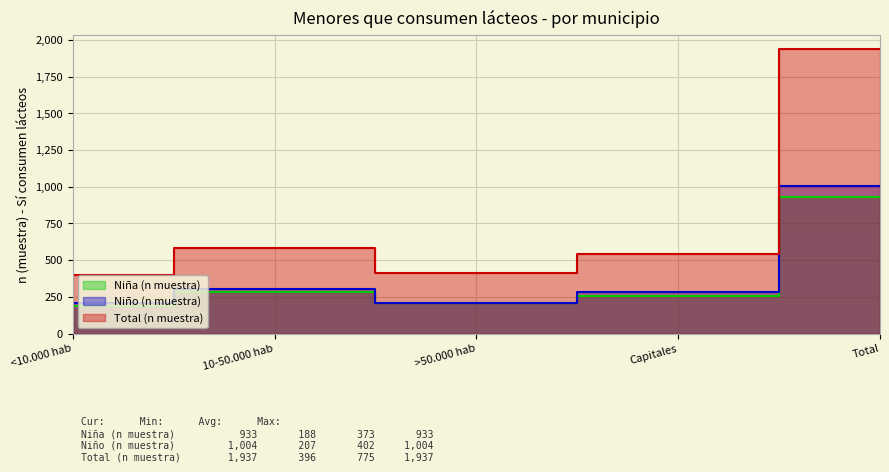

Rank the series at >50.000 hab from lowest to highest value.

Niño (n muestra), Niña (n muestra), Total (n muestra)